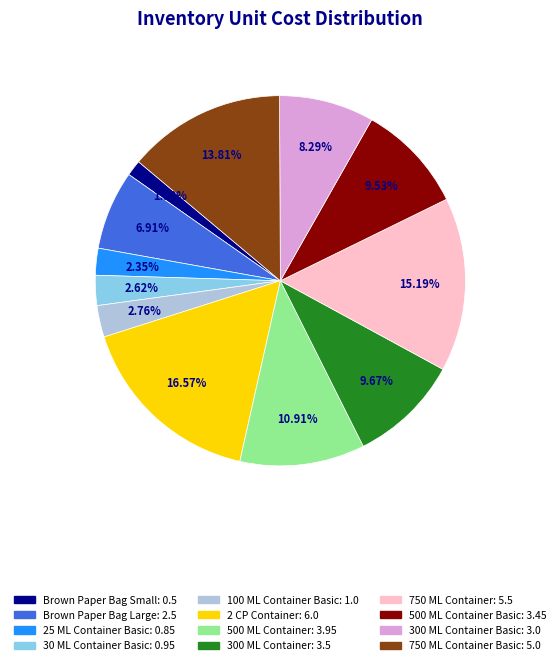

To the nearest percent, what is the average slice percentage?

8%